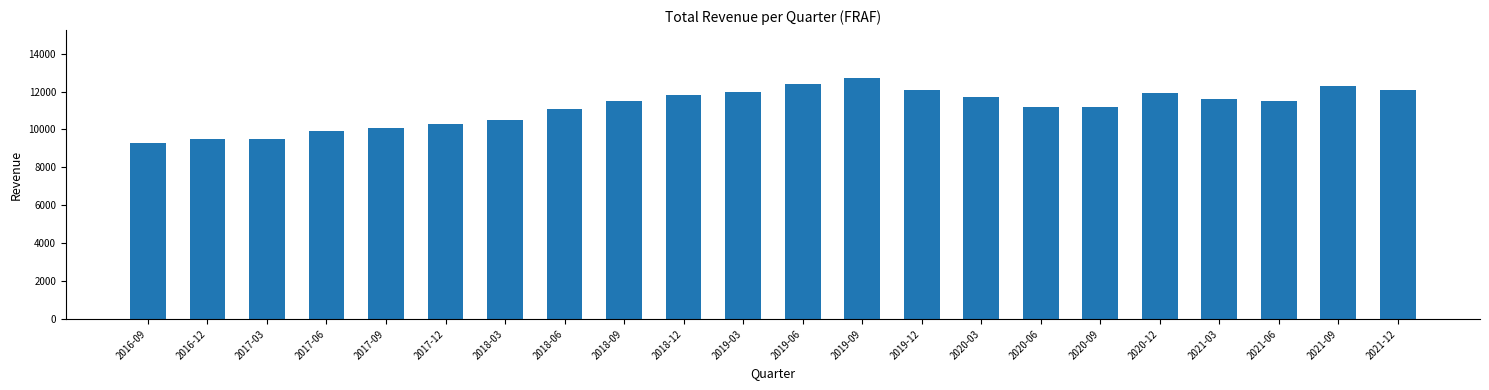

Are the bars grouped side by side (vs. stacked)?

No